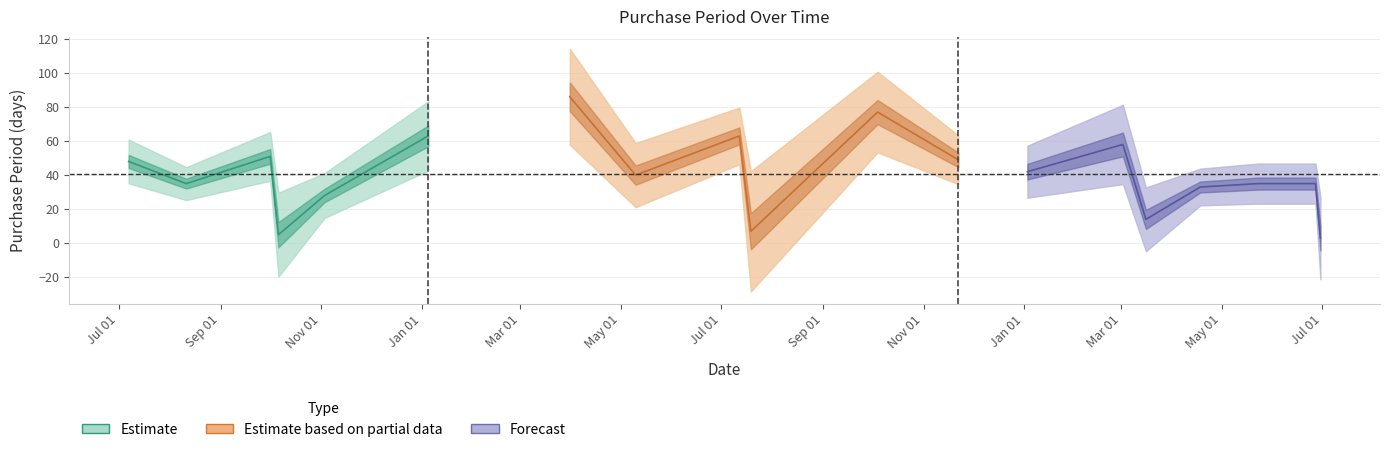

The chart shows a value of 49 at 2016-11-22. True or false?

True